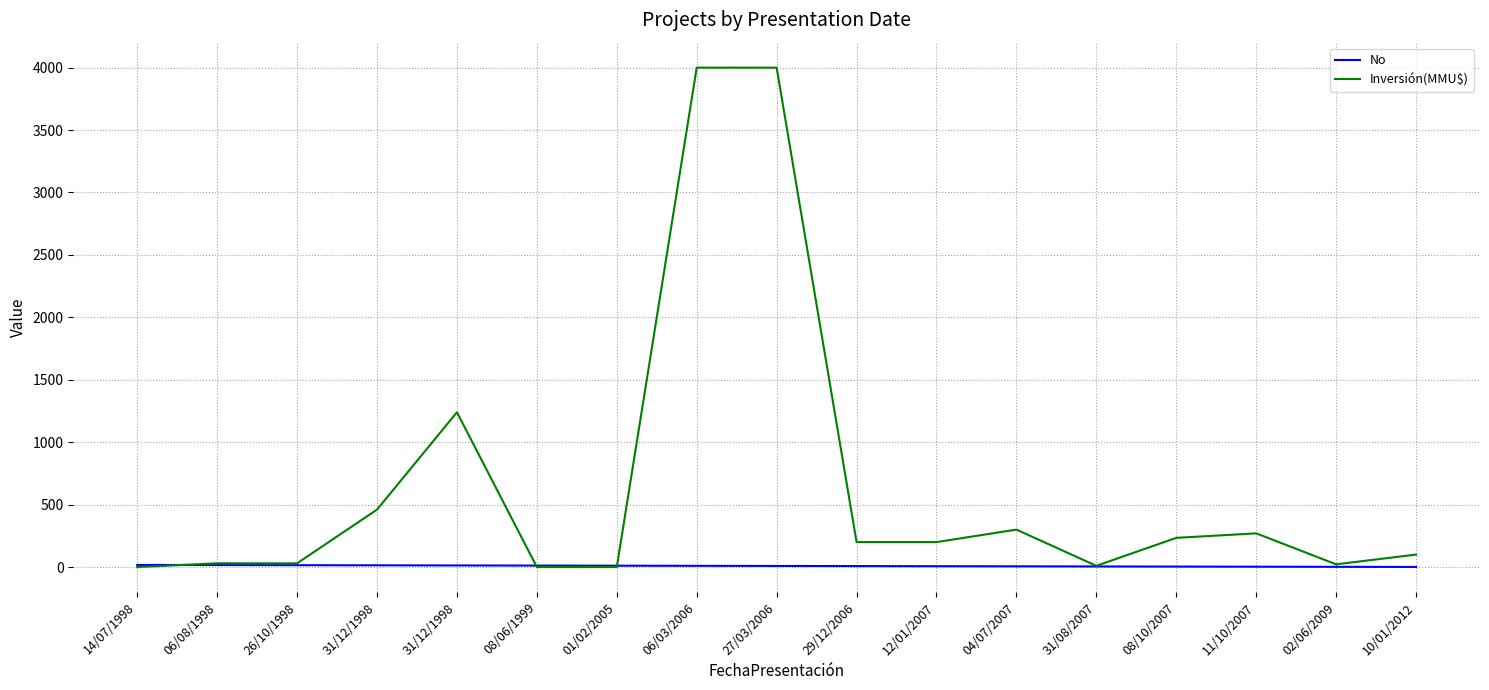

Does the chart have visible grid lines?

Yes